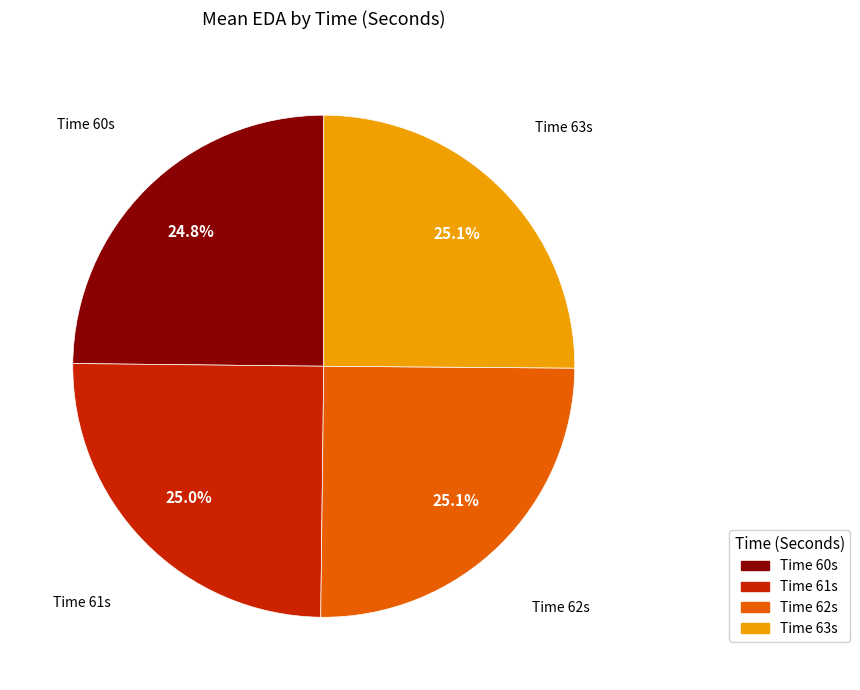

Is there any slice that represents more than half of the pie?

No